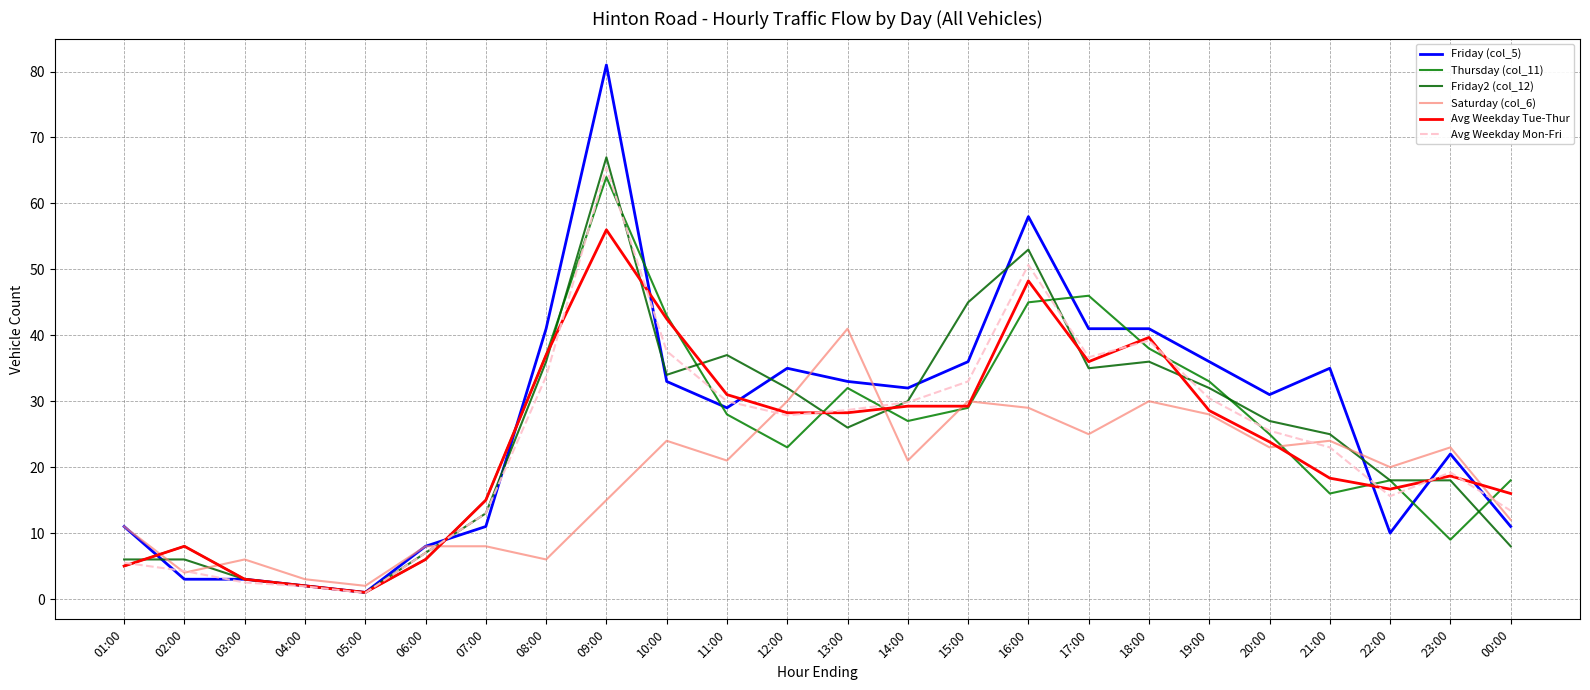

True or false: Thursday (col_11) and Friday2 (col_12) cross at least once.

True